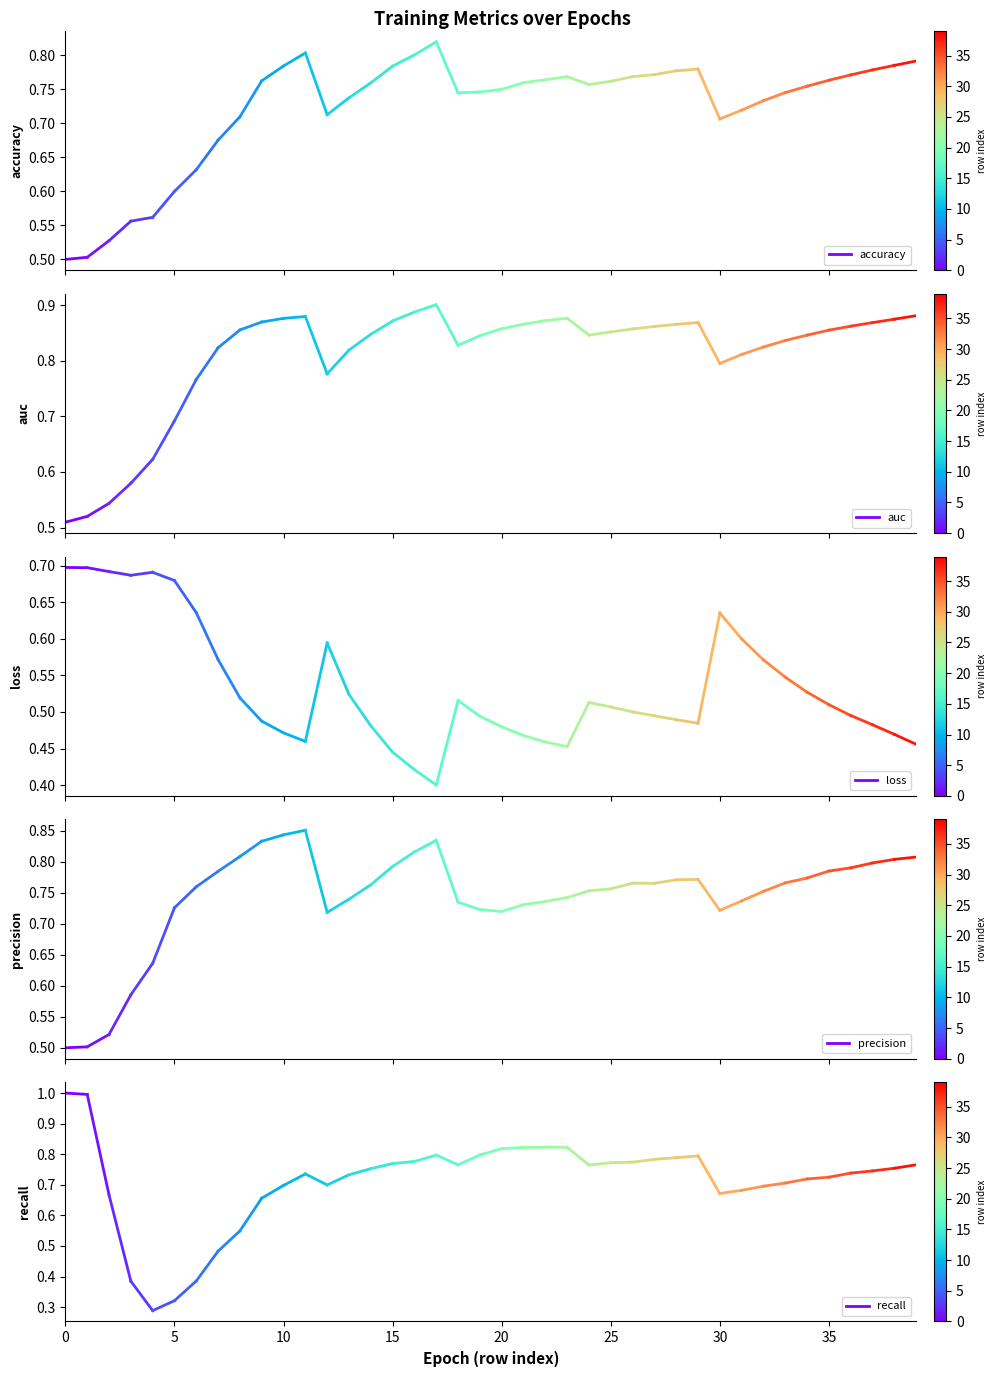

What is the spread (max minus min) of values at 0?

0.5